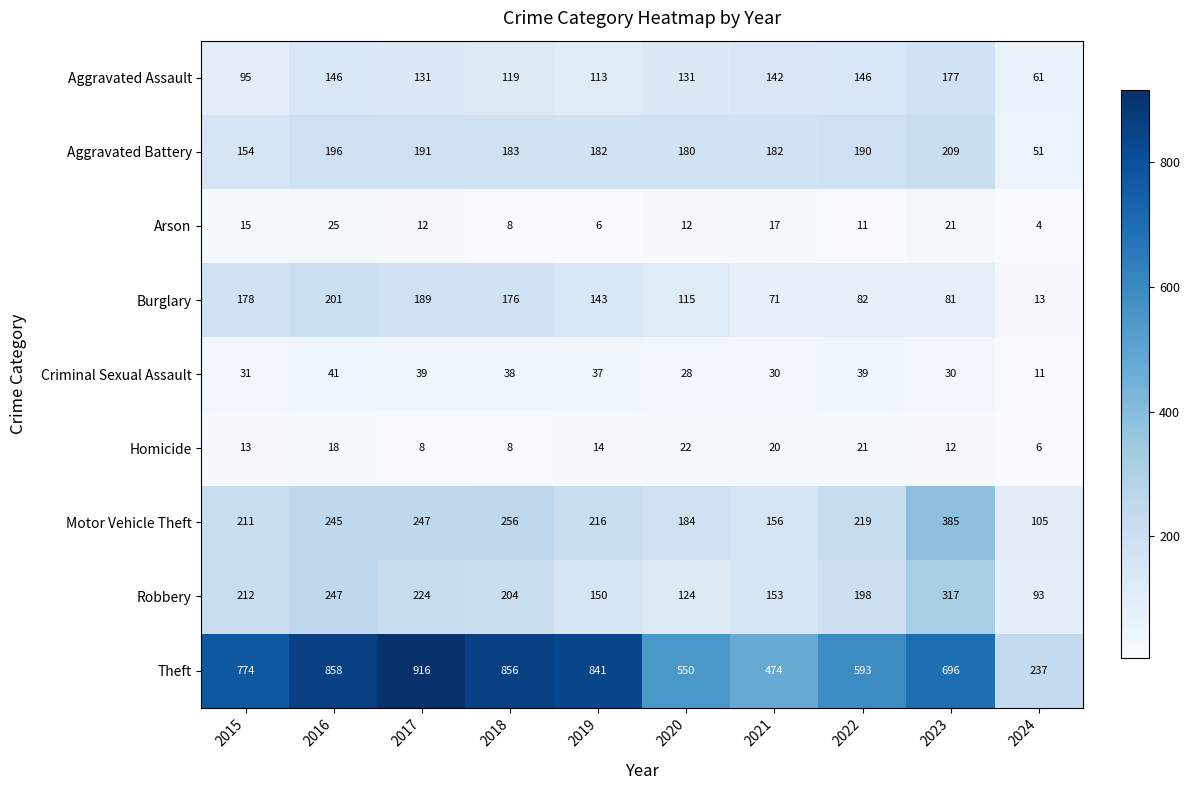

Which series has the largest range (max minus min)?

Theft